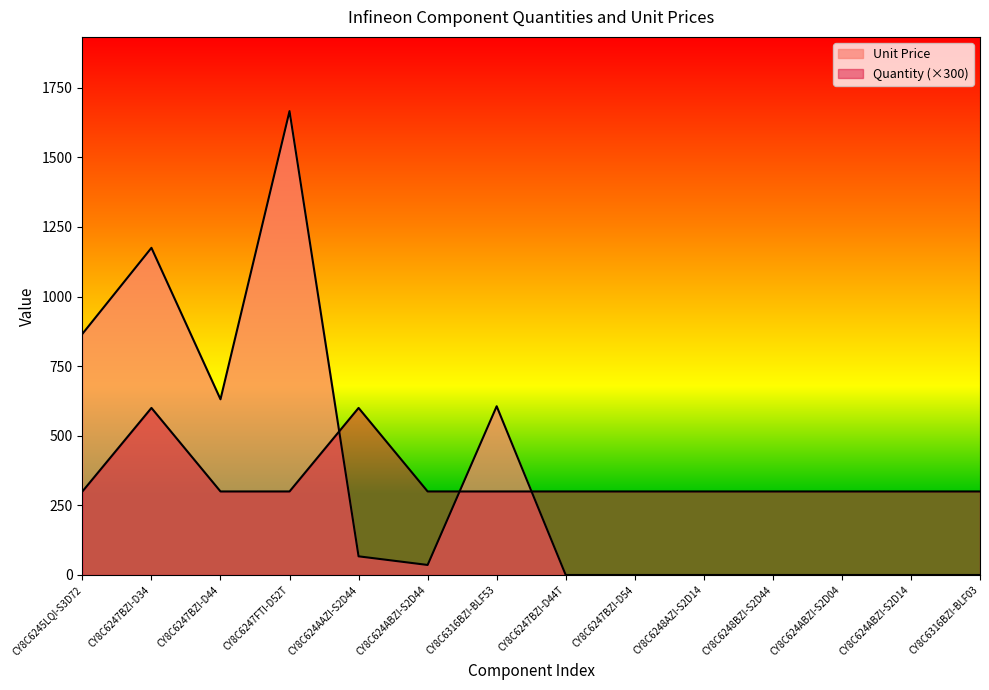

What is the difference between the Unit Price values at CY8C6245LQI-S3D72 and CY8C6316BZI-BLF03?

866